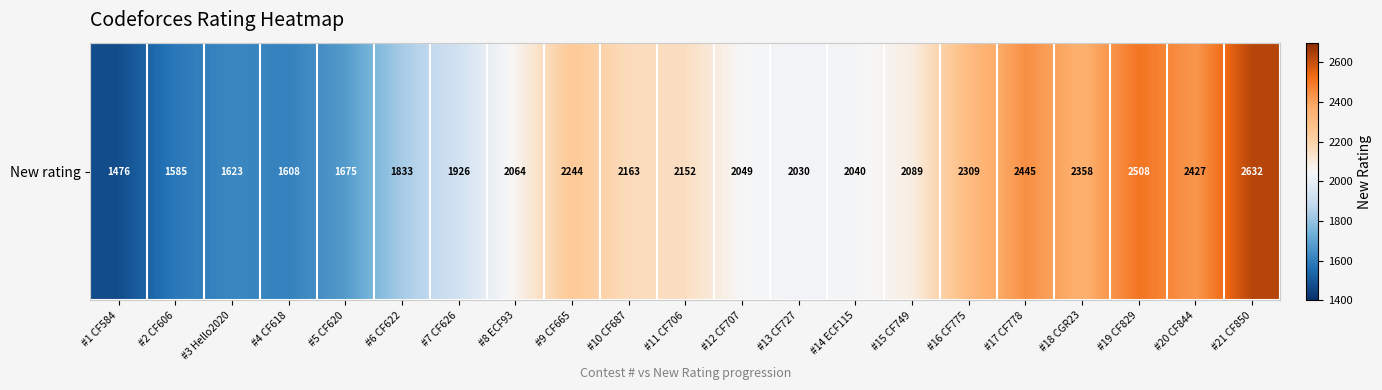

The value at #7 CF626 is 832. True or false?

False